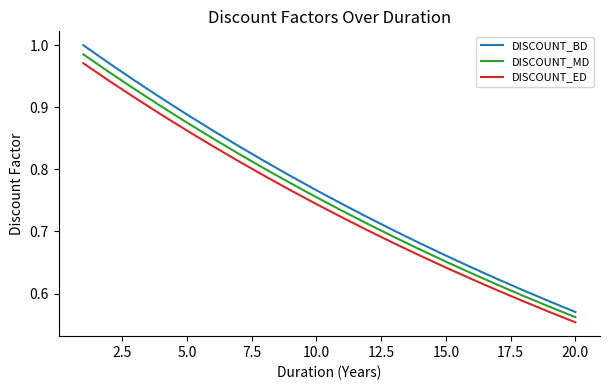

Rank the series by their maximum value, from lowest to highest.

DISCOUNT_ED, DISCOUNT_MD, DISCOUNT_BD